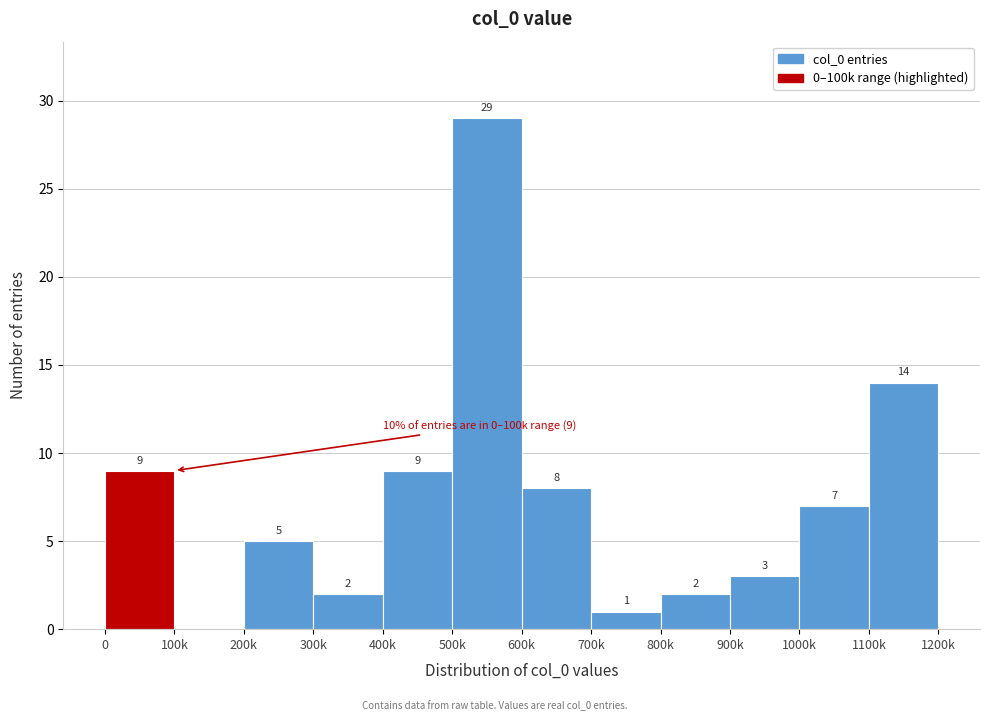

Reading left to right, list all the values displayed in this chart.

0=9	100k=0	200k=5	300k=2	400k=9	500k=29	600k=8	700k=1	800k=2	900k=3	1000k=7	1100k=14